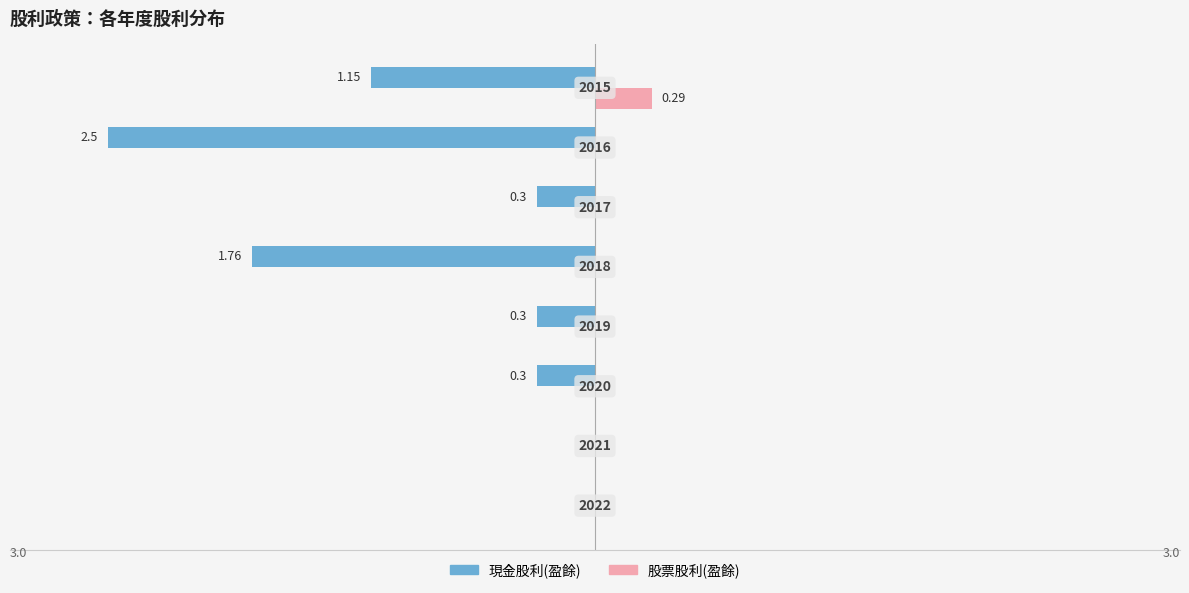

What are all the series names shown in the legend?

現金股利(盈餘), 股票股利(盈餘)